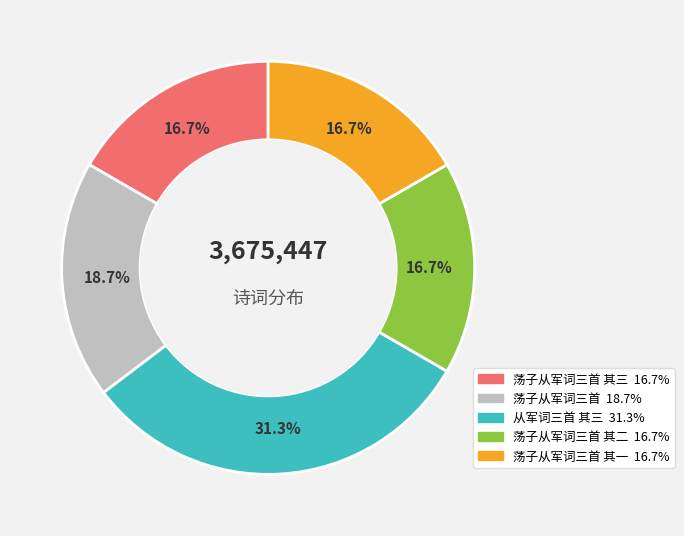

Is there any slice that represents more than half of the pie?

No